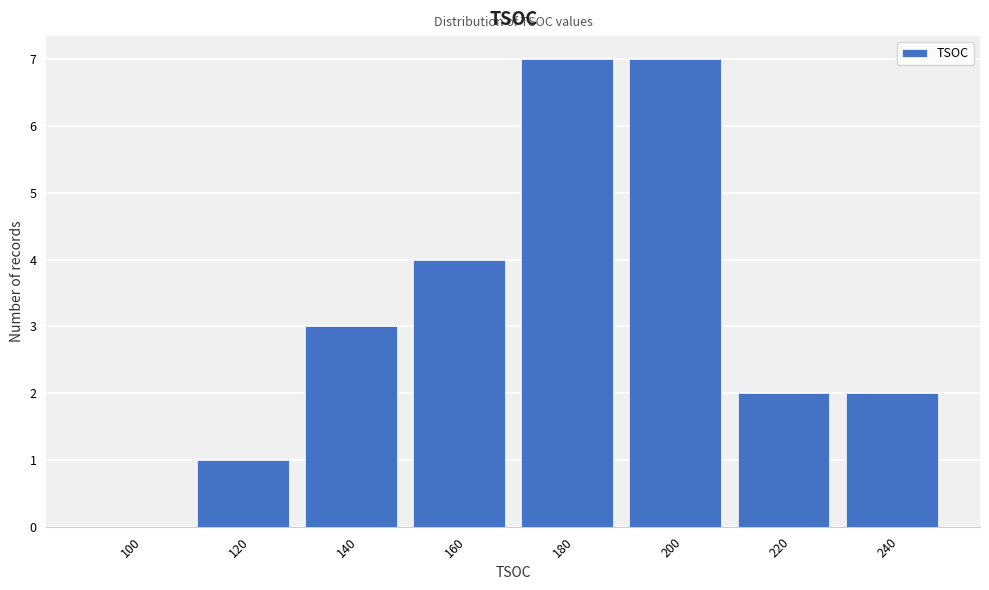

Reading left to right, transcribe all the data shown in this chart.

100=0	120=1	140=3	160=4	180=7	200=7	220=2	240=2